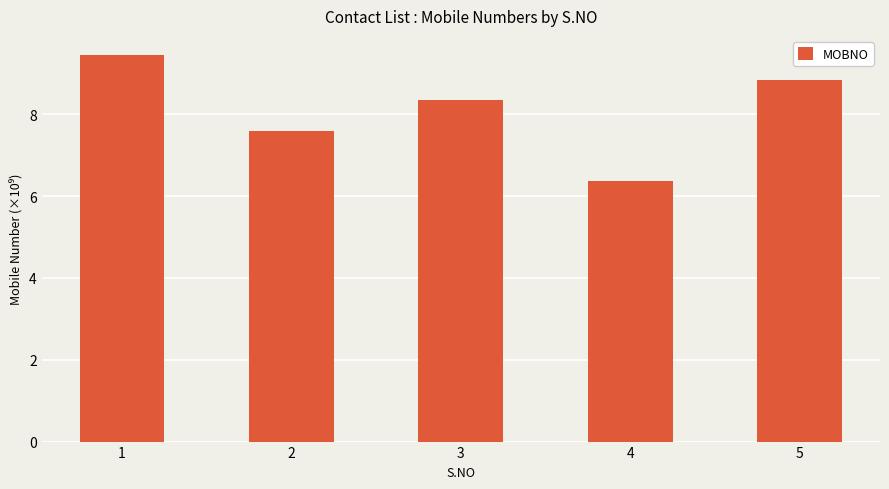

True or false: the data shows 11.1 at 2.

False